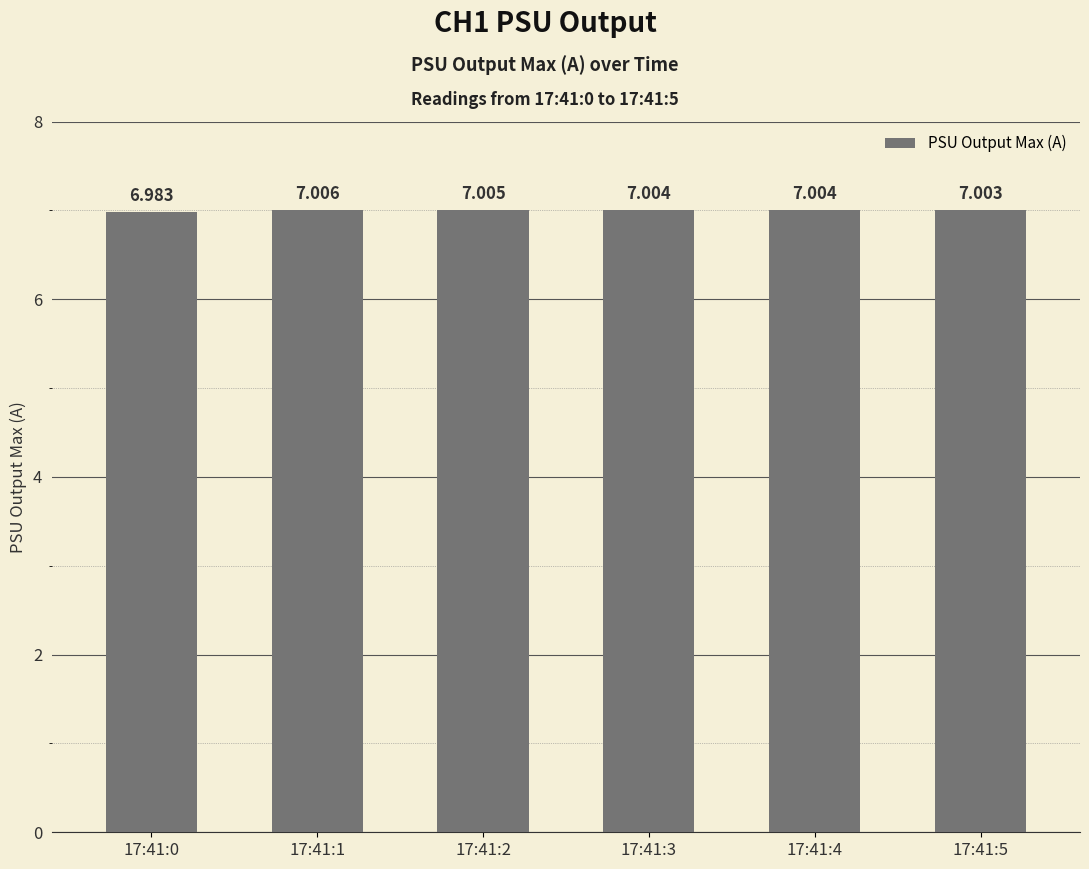

Does the chart contain any negative values?

No